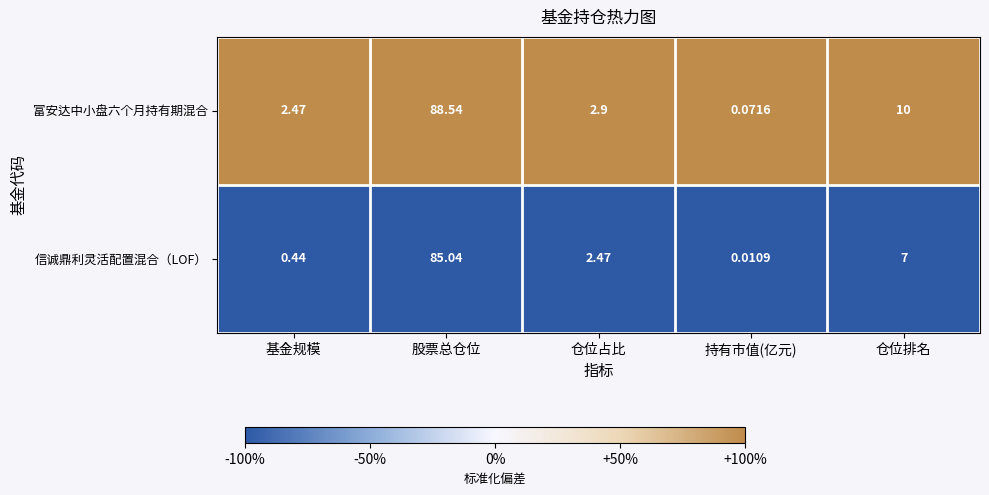

At which label does 信诚鼎利灵活配置混合（LOF） first exceed 2?

股票总仓位